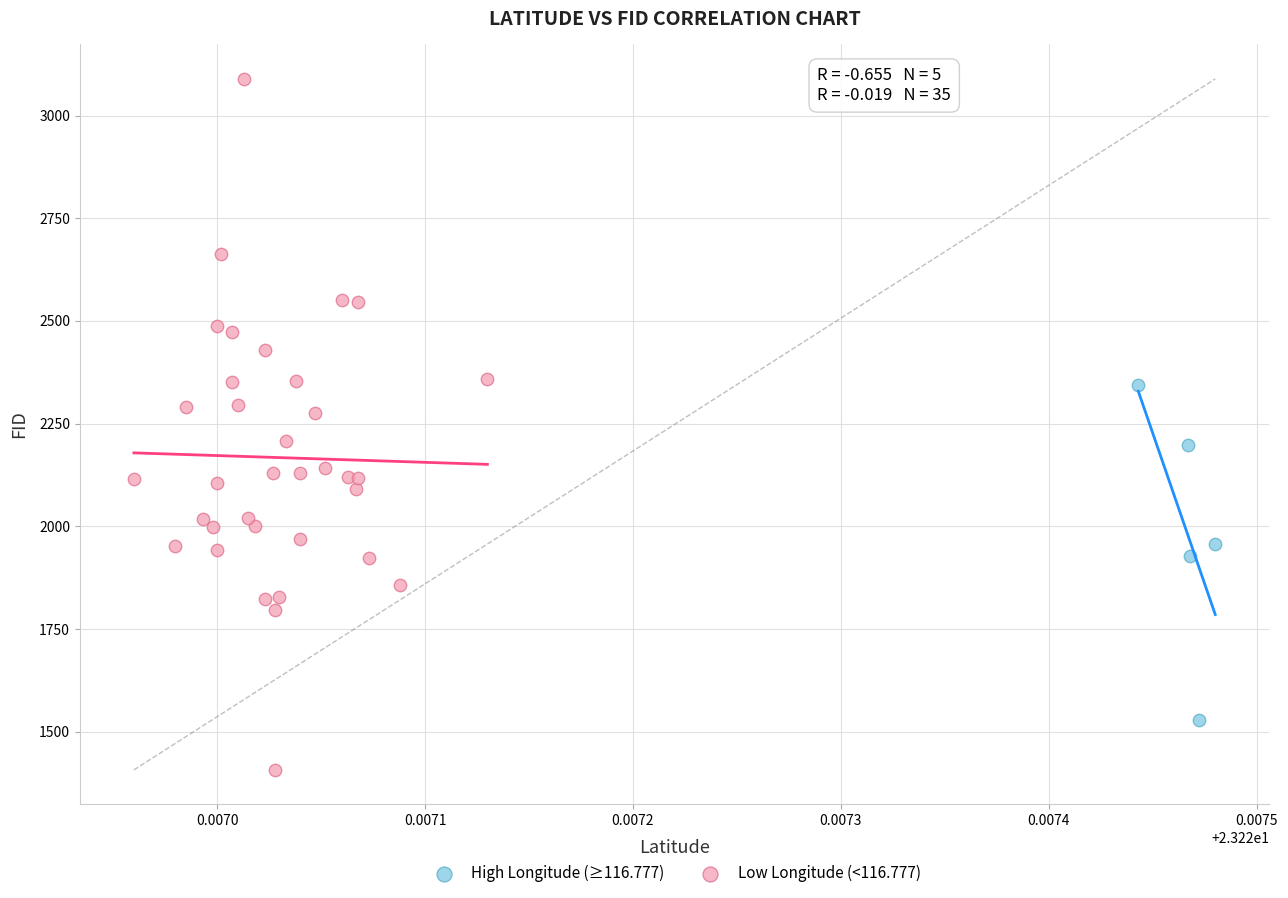

Which series reaches the maximum Y coordinate?

Low Longitude (<116.777)